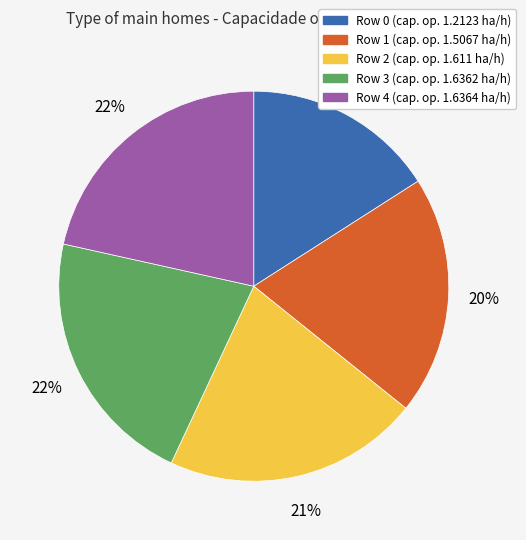

Is there a majority slice in this chart?

No